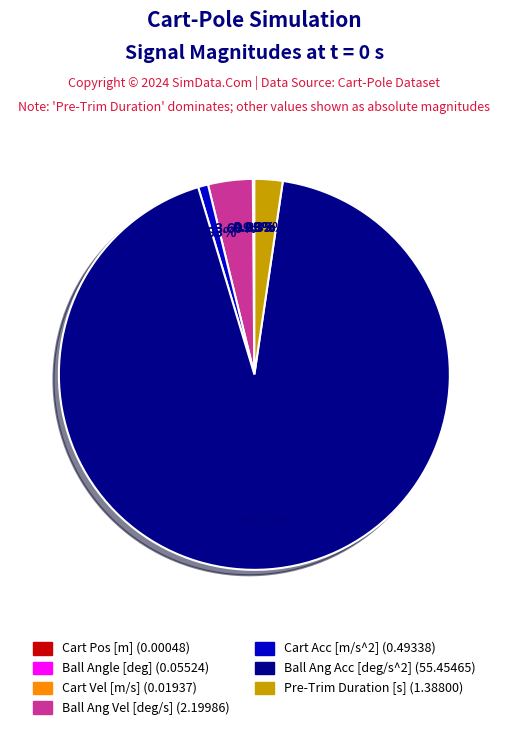

Is there a majority slice in this chart?

Yes